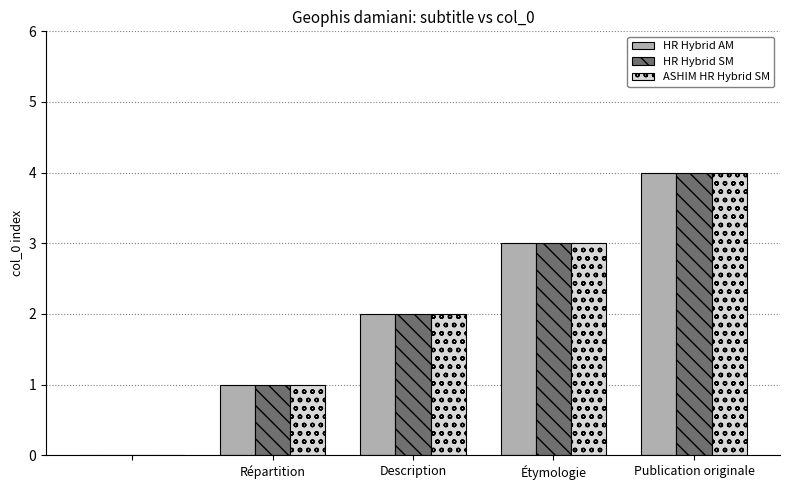

How many values in ASHIM HR Hybrid SM are above zero?

4